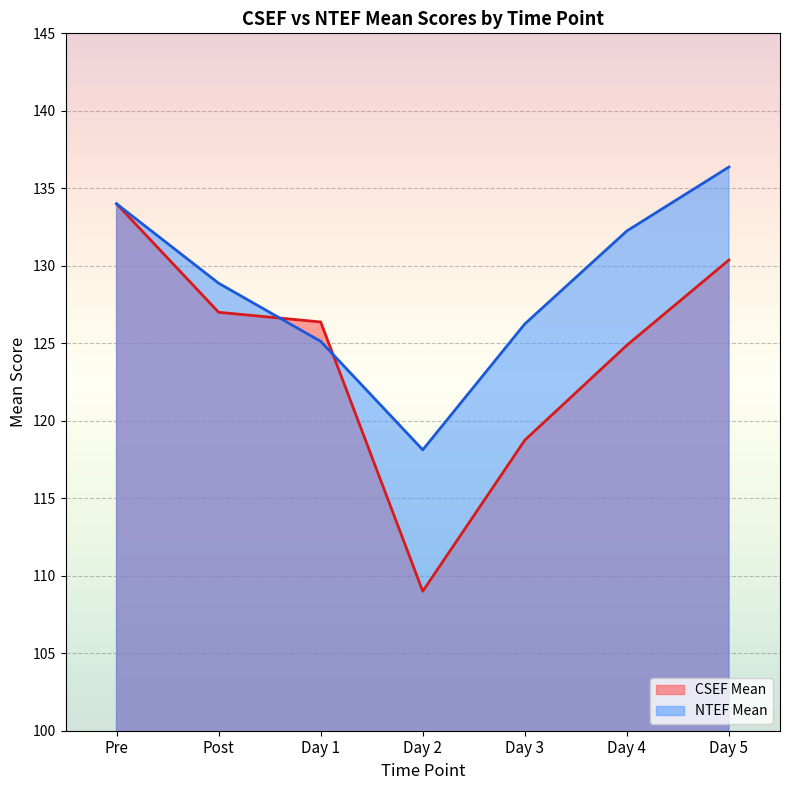

Reading right to left, what are all the values shown in this chart?

CSEF Mean: 130.4	124.9	118.8	109.0	126.4	127.0	134.0
NTEF Mean: 136.4	132.2	126.2	118.1	125.1	128.9	134.0